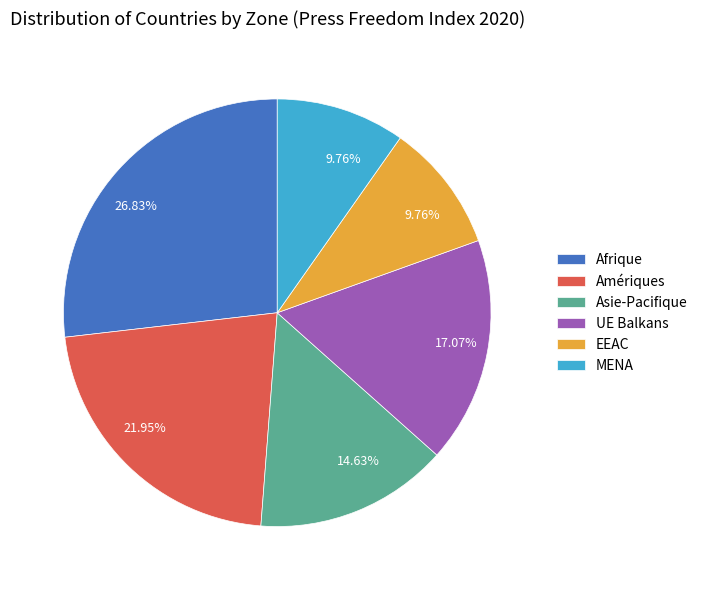

Does any single category account for the majority?

No